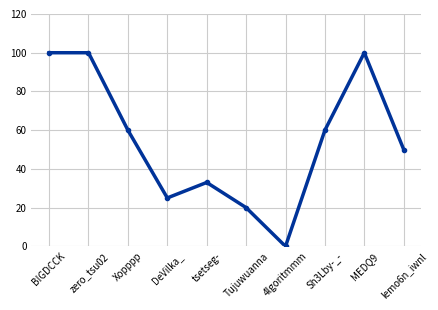

What is the value of the 9th point from the left?

100